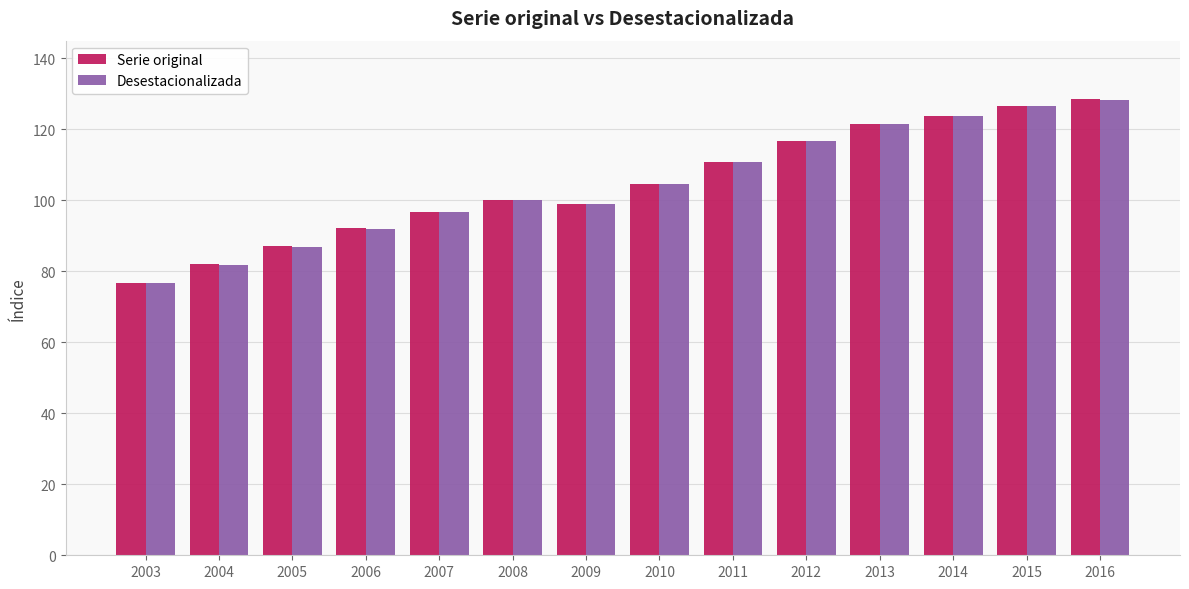

What is the approximate value of Serie original at 2016?

128.5